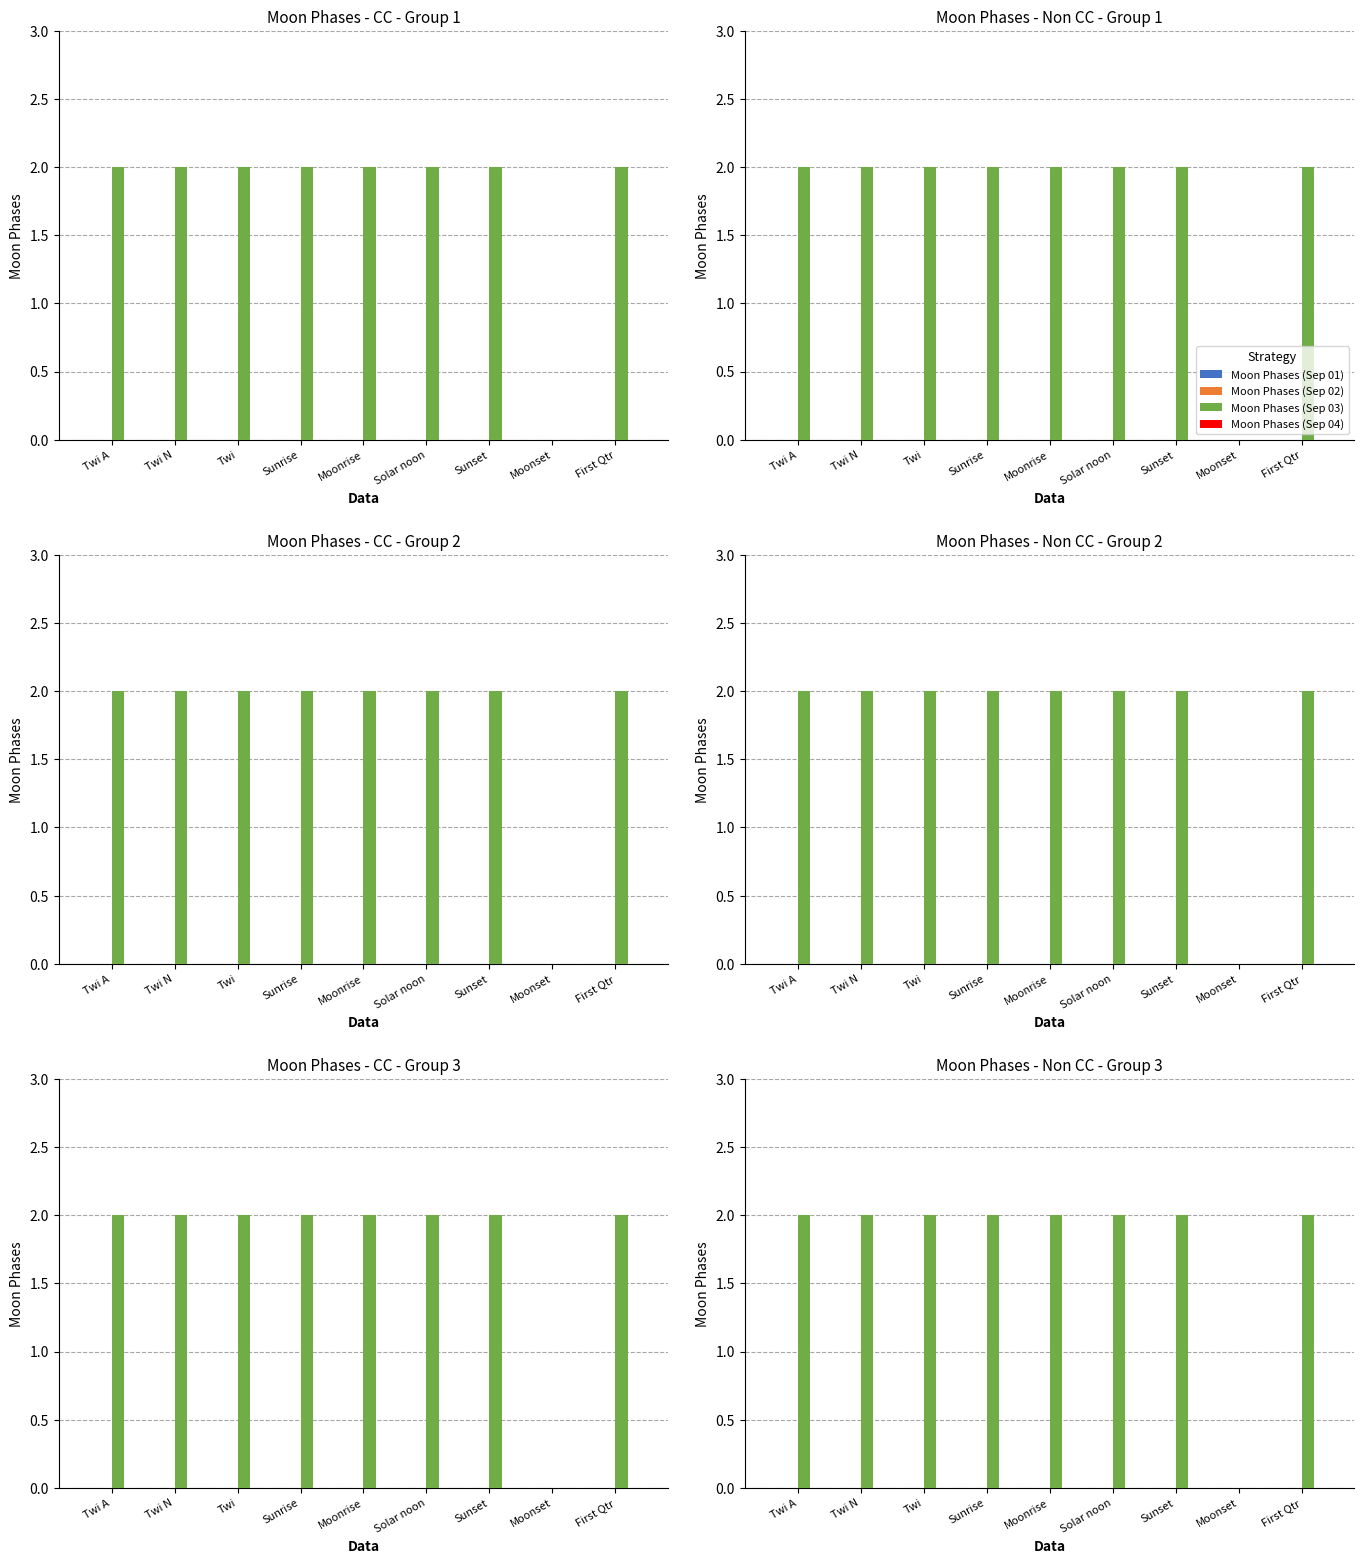

What is the label of the 5th bar from the right?

Moonrise